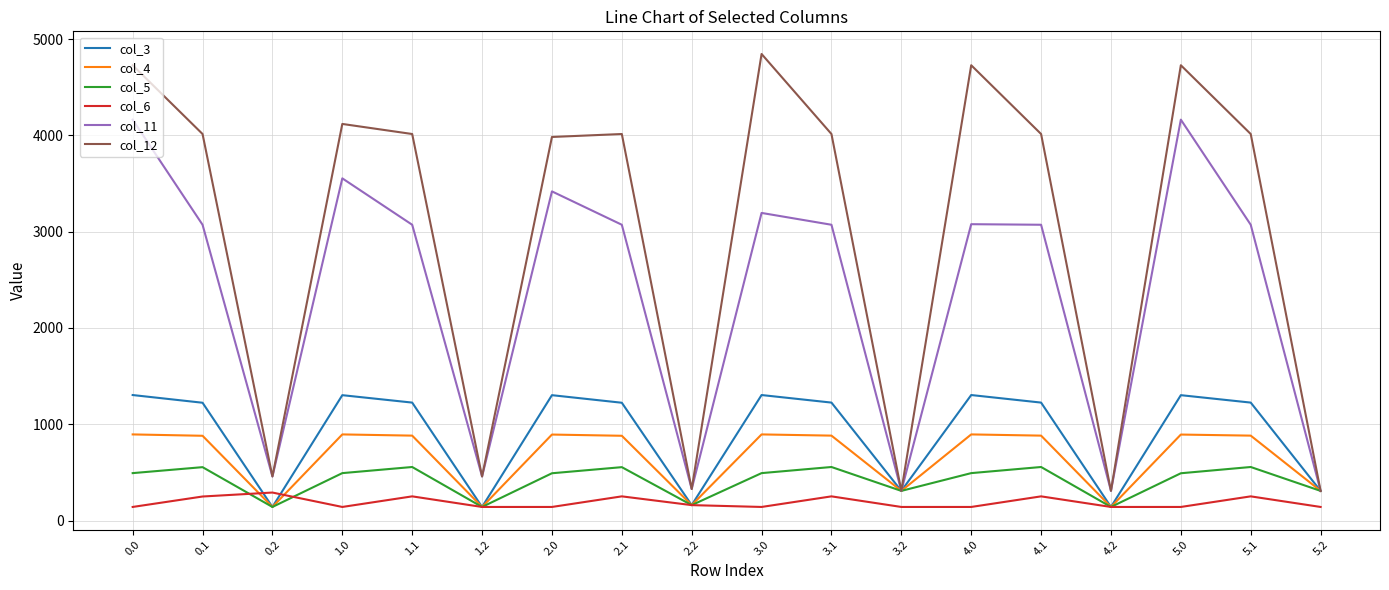

True or false: col_12 and col_6 cross at least once.

False